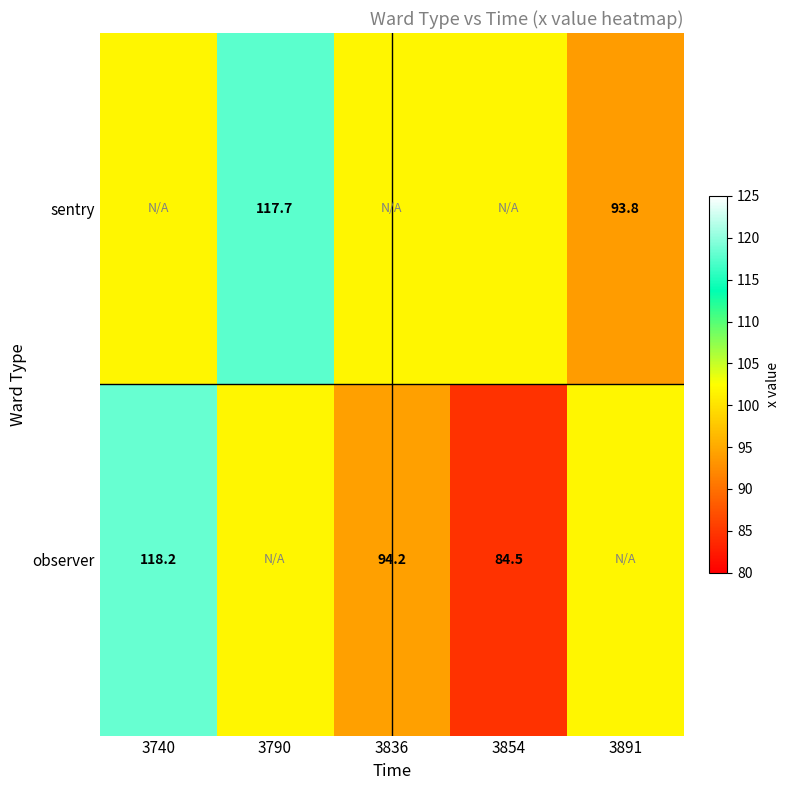

Is the value of sentry at 3891 greater than the value of observer at 3854?

Yes